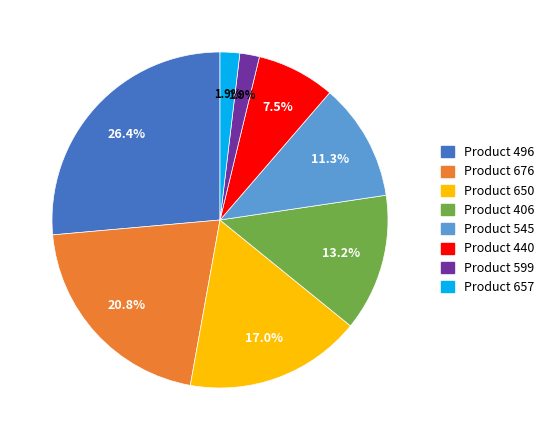

Is there any slice that represents more than half of the pie?

No